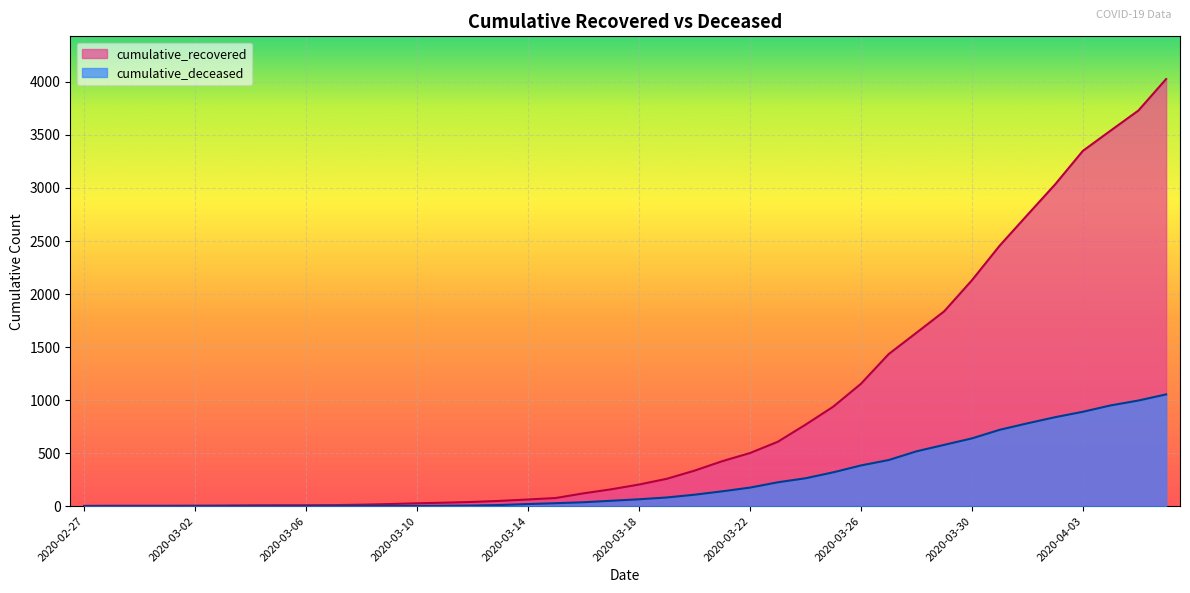

Which has a higher value, 2020-03-24 or 2020-04-04?

2020-04-04